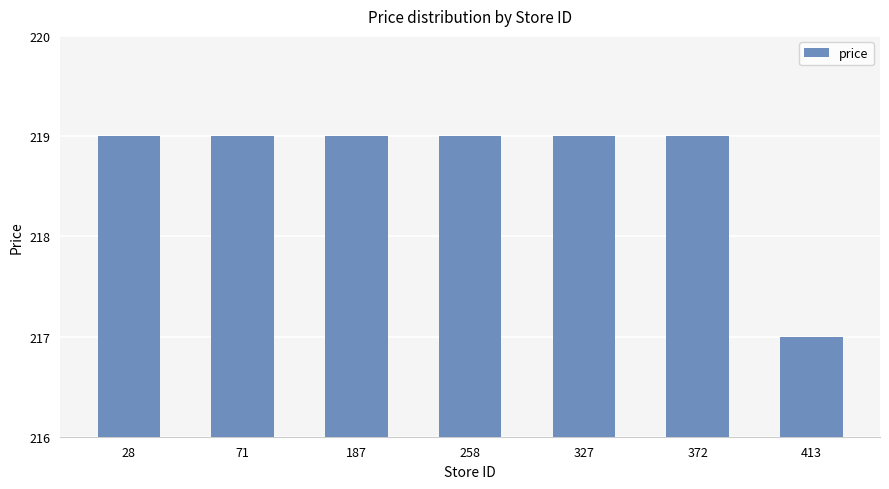

What is the difference between the maximum and minimum values?

2